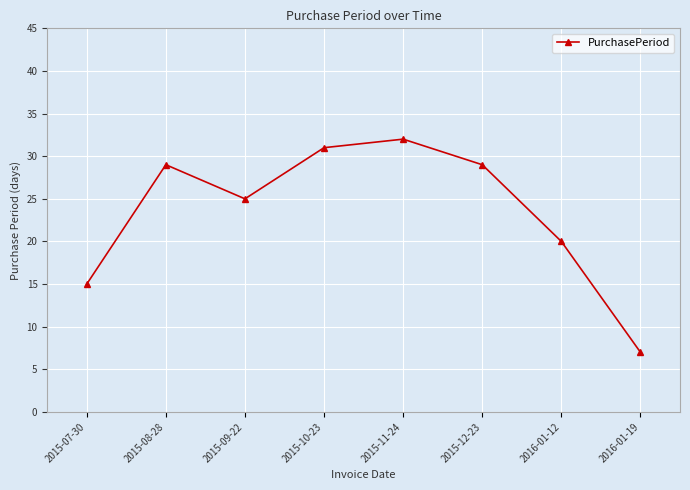

How many interior local peaks (higher than both neighbors) does the data have?

2